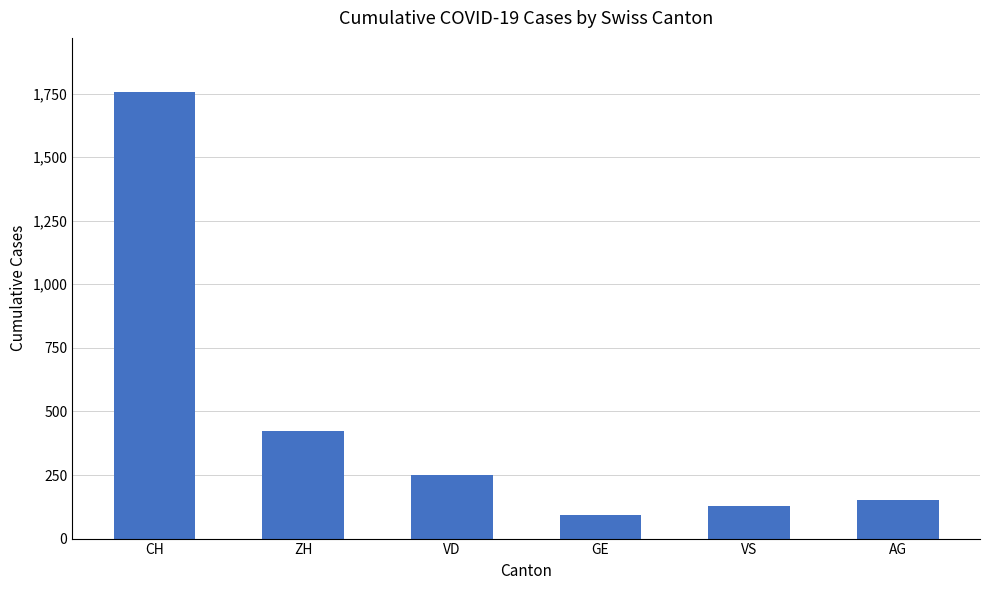

The value at GE is 25. True or false?

False